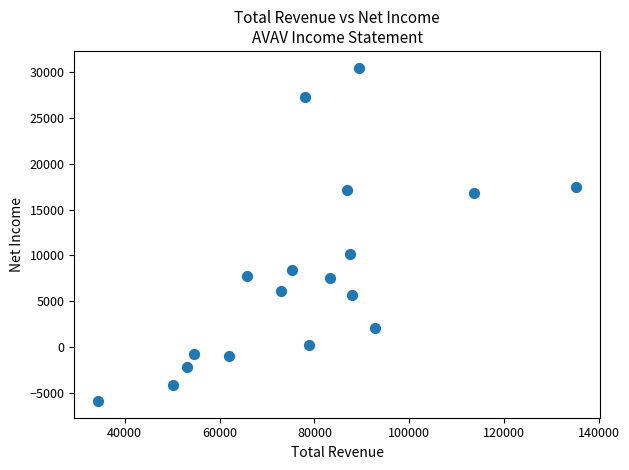

What is the range of X values (max minus min)?

100800